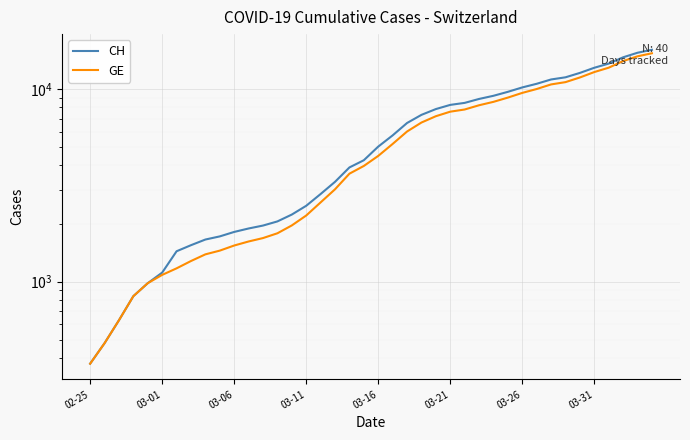

The GE series shows 2574 at 16. True or false?

True